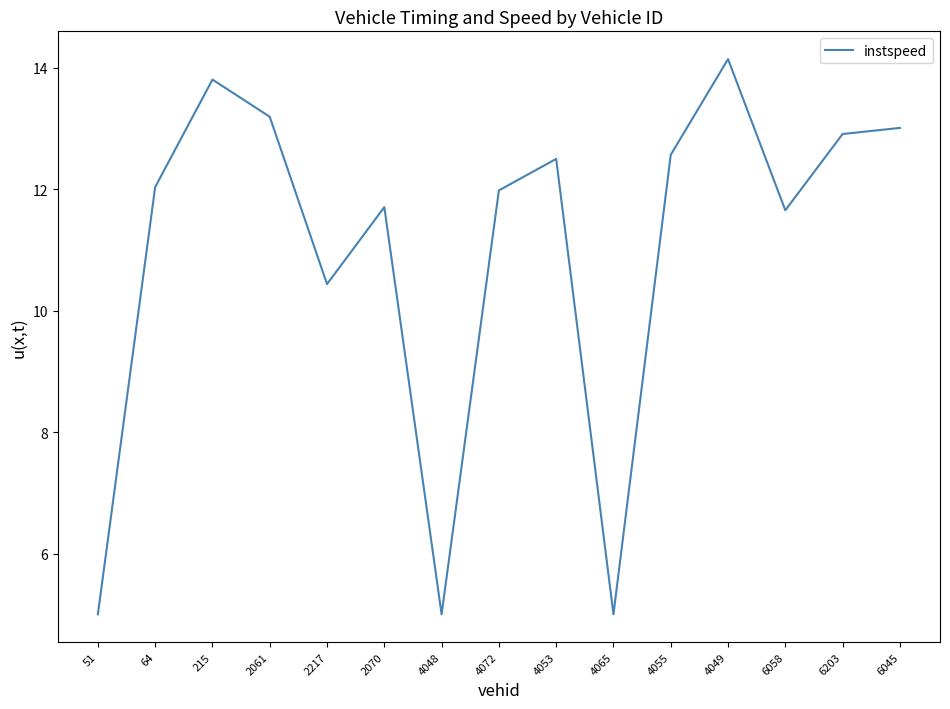

Approximately how many times larger is the value at 6045 compared to 51?

2.6